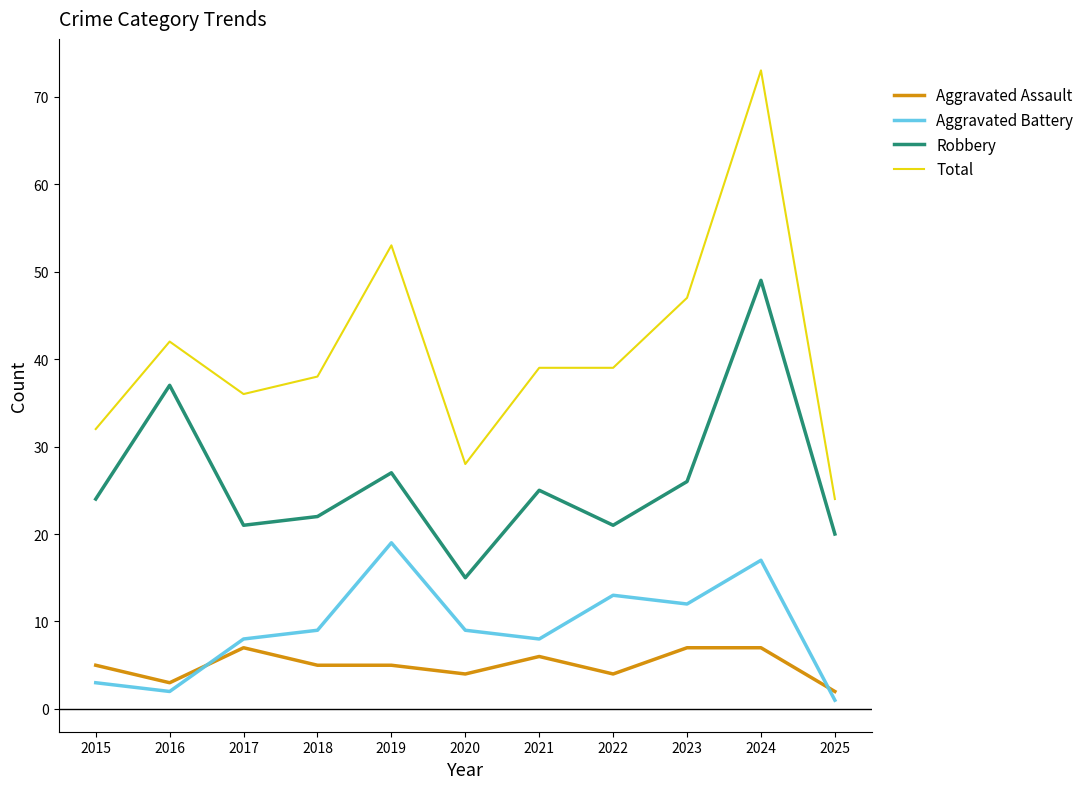

The value of Robbery at 2022 is 14. True or false?

False